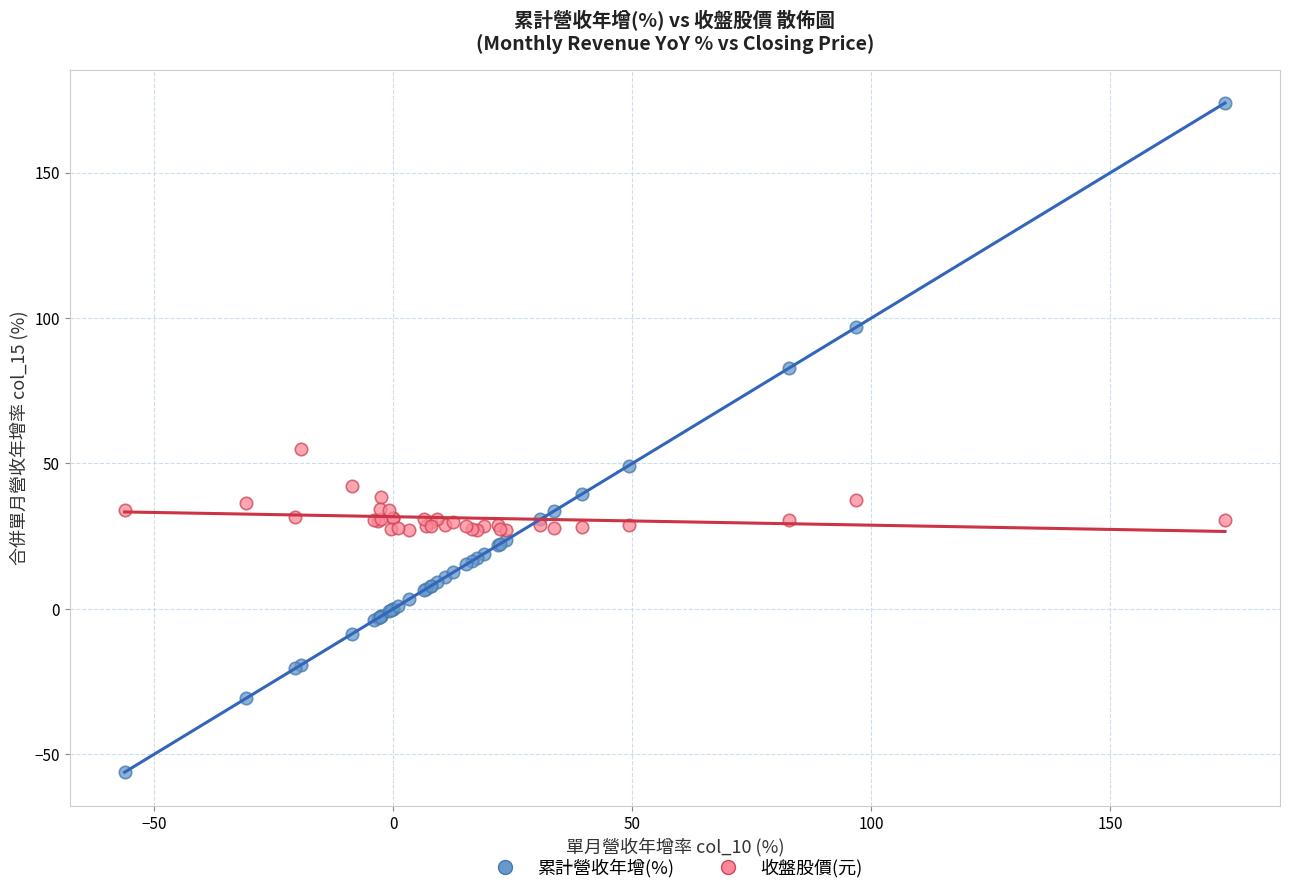

Which series reaches the minimum Y coordinate?

累計營收年增(%)